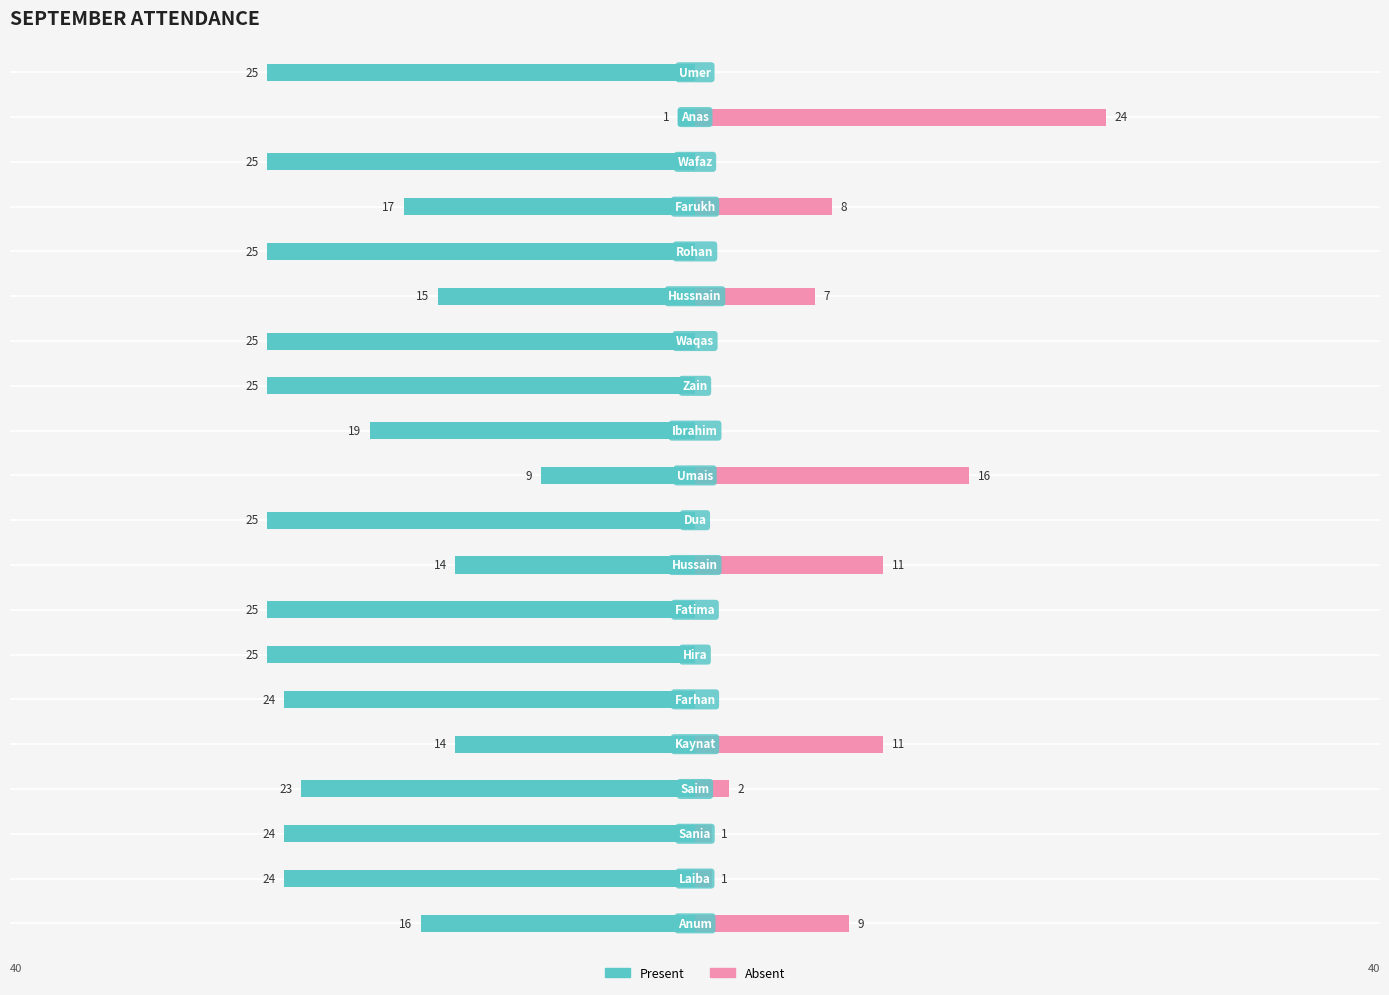

What is the maximum value for Absent?

24